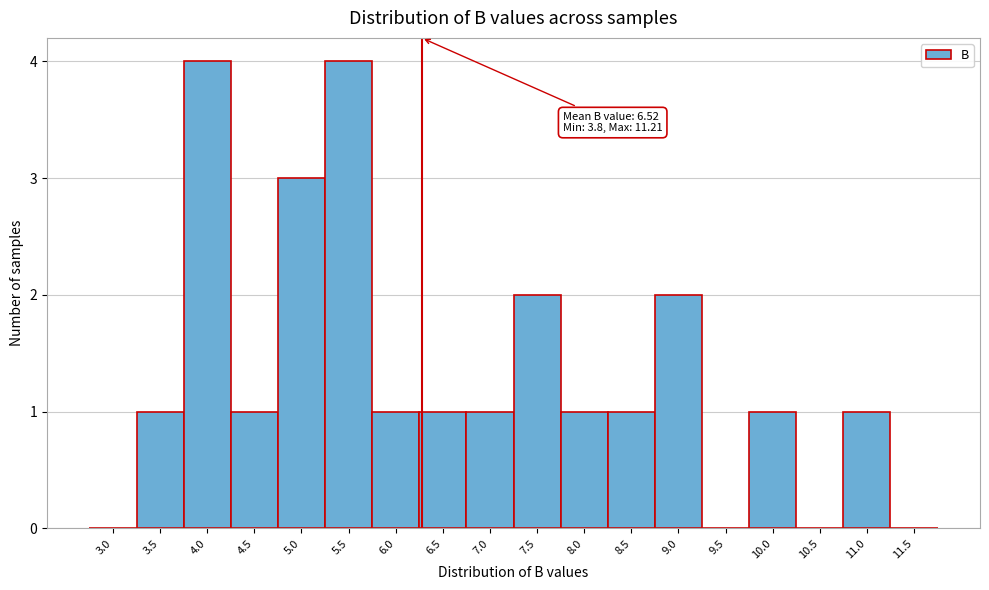

Reading left to right, extract all data points from this chart.

3.0=0	3.5=1	4.0=4	4.5=1	5.0=3	5.5=4	6.0=1	6.5=1	7.0=1	7.5=2	8.0=1	8.5=1	9.0=2	9.5=0	10.0=1	10.5=0	11.0=1	11.5=0